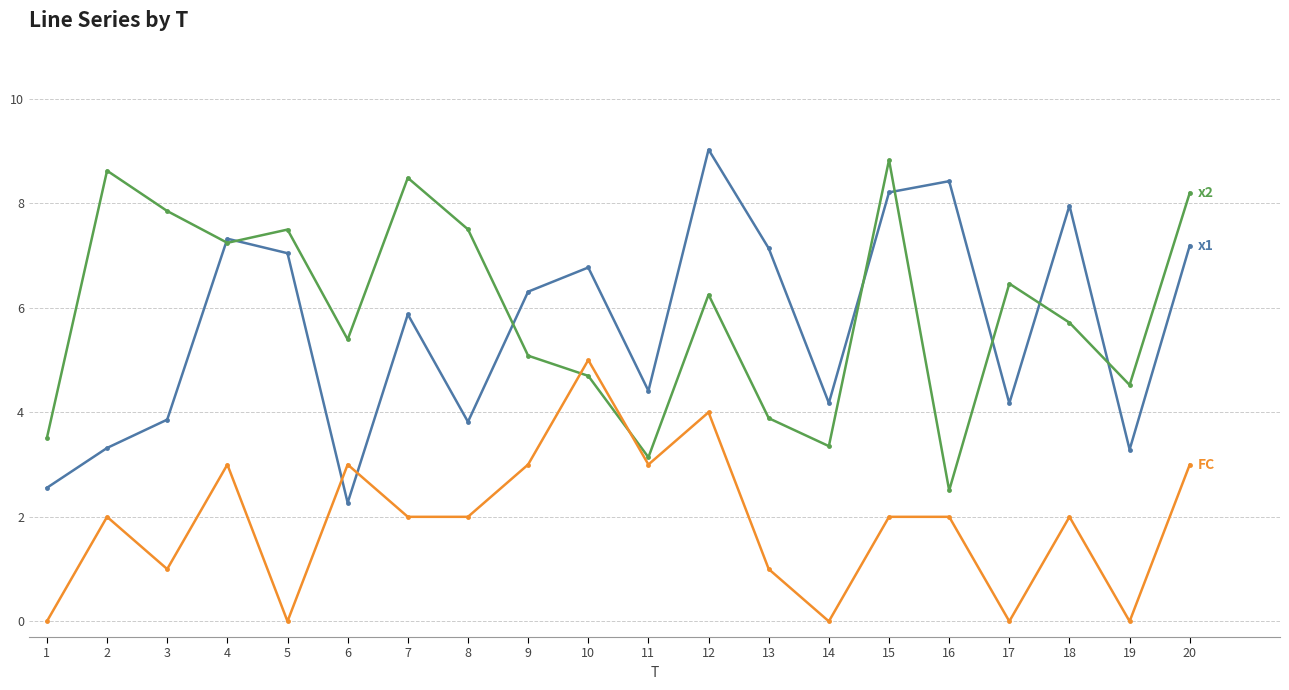

What is the maximum value shown in the chart?

9.0